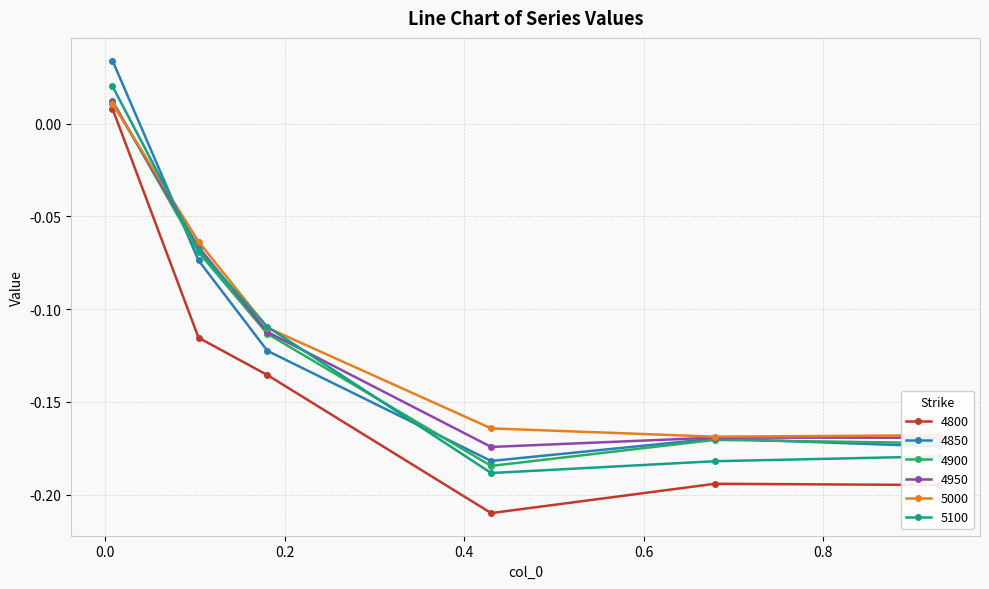

How many interior local valleys does the 4800 series have?

1